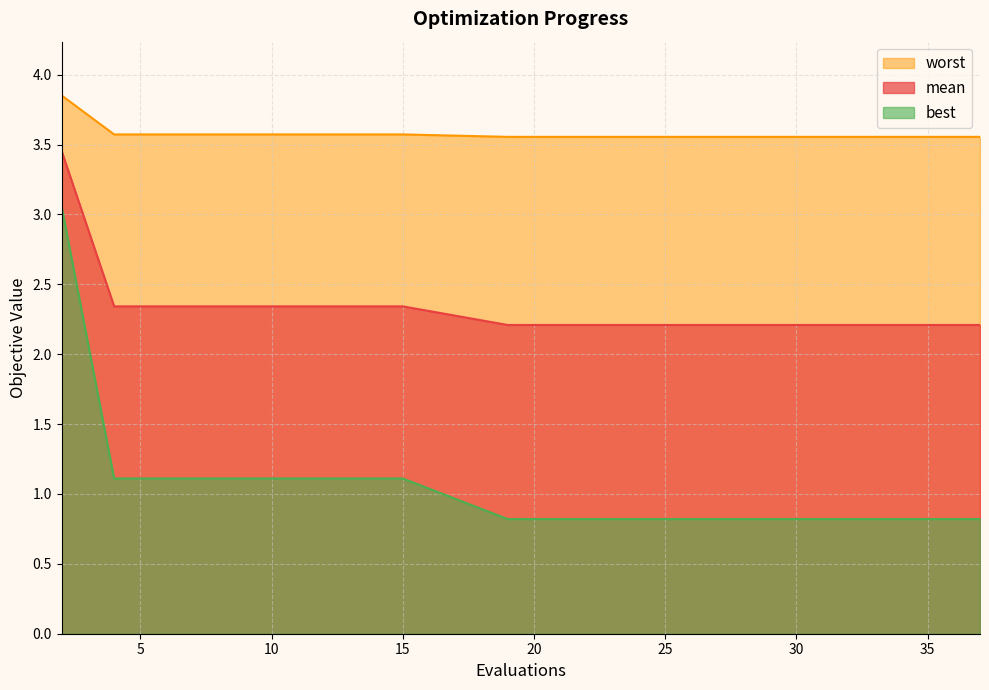

What is the total value across all series at 6?

7.0